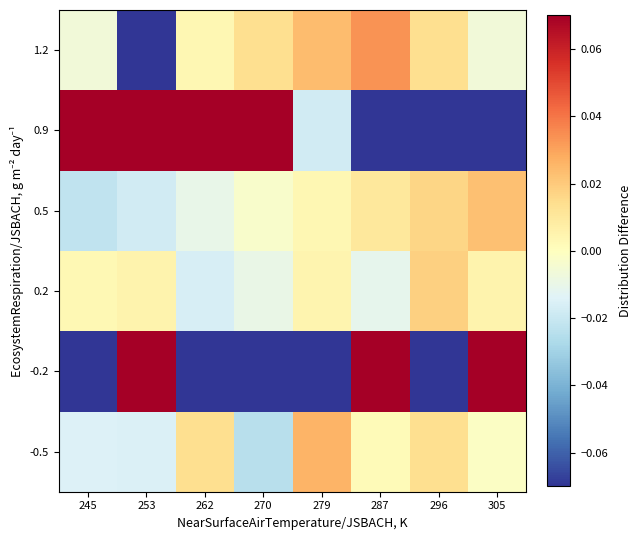

Which series has the largest range (max minus min)?

-0.2